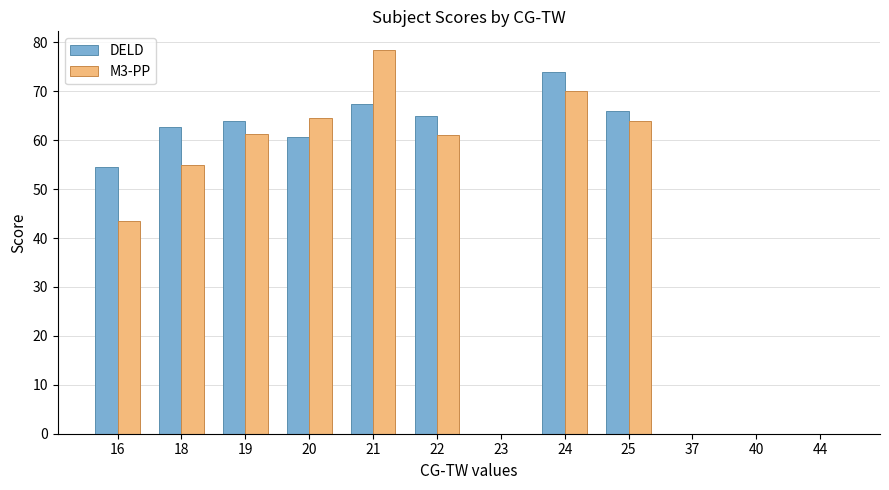

How many groups of bars are there?

12